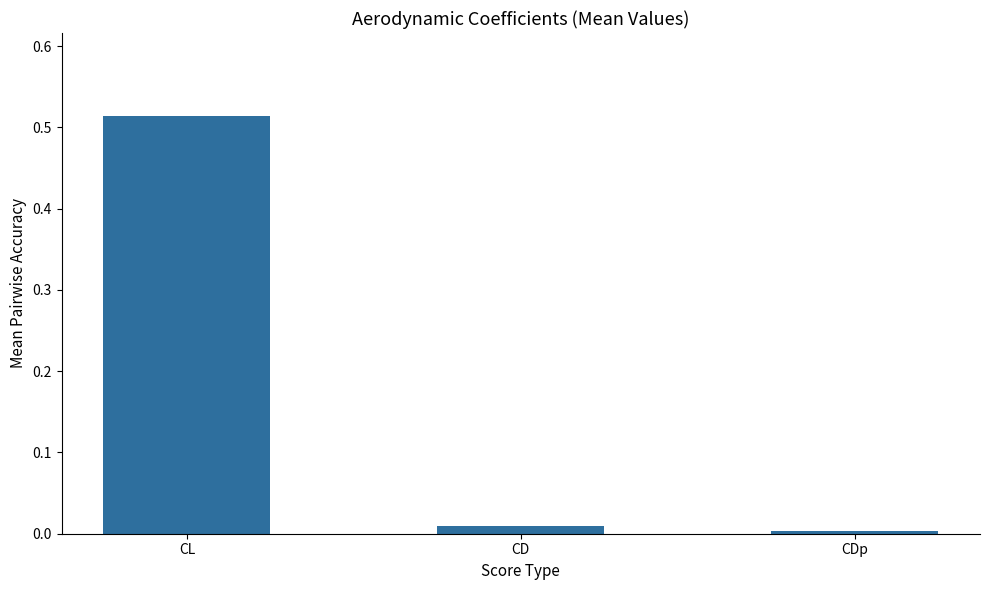

At which category does the chart reach its minimum across all series?

CDp